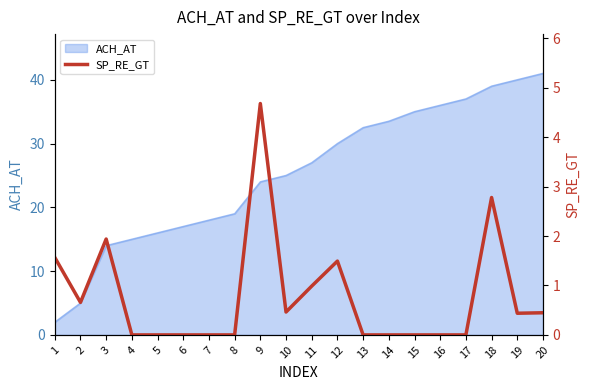

Rank the categories by value from lowest to highest.

4, 5, 6, 7, 8, 13, 14, 15, 16, 17, 19, 20, 10, 2, 11, 12, 1, 3, 18, 9